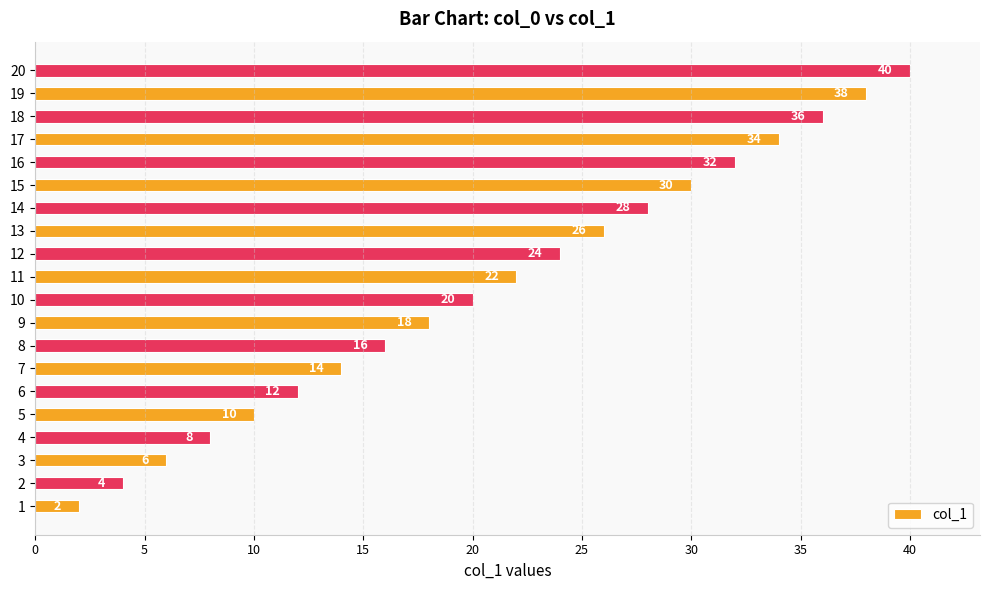

Approximately how many times larger is the value at 12 compared to 4?

3.0